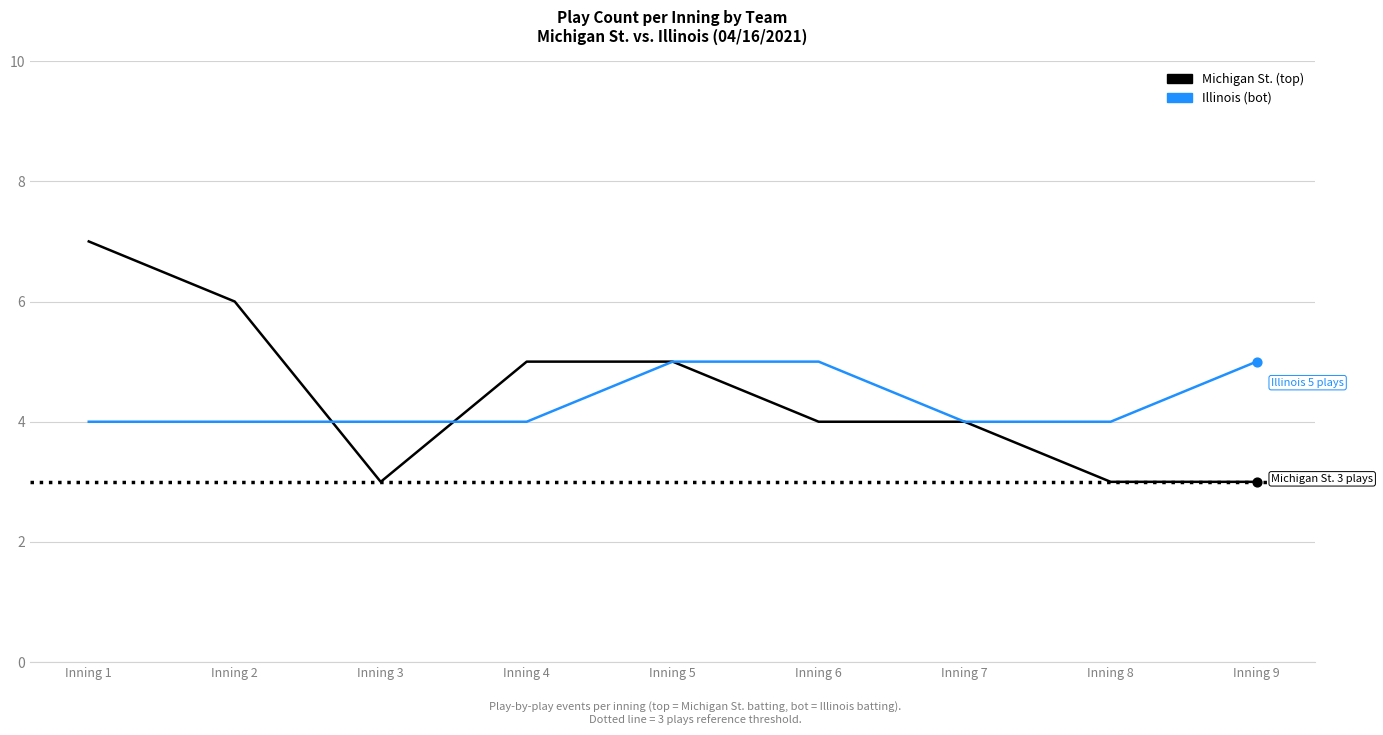

Between Inning 4 and Inning 9, which series saw the biggest shift?

Michigan St. (top)